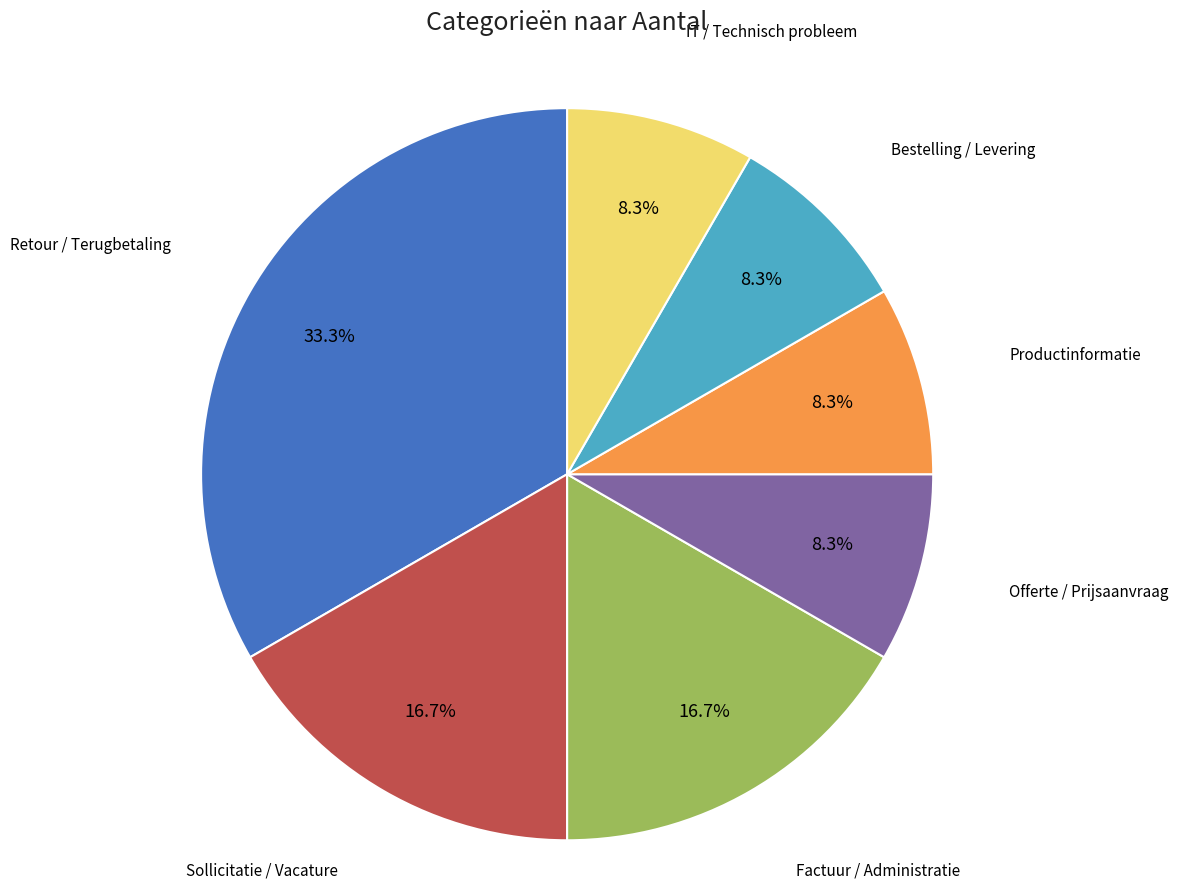

To the nearest percent, what portion does Offerte / Prijsaanvraag represent?

8%